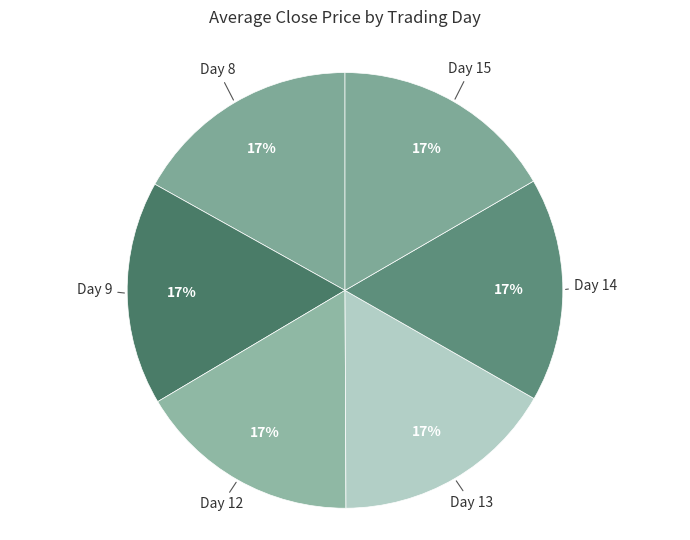

What percentage is the Day 12 slice, to the nearest percent?

17%